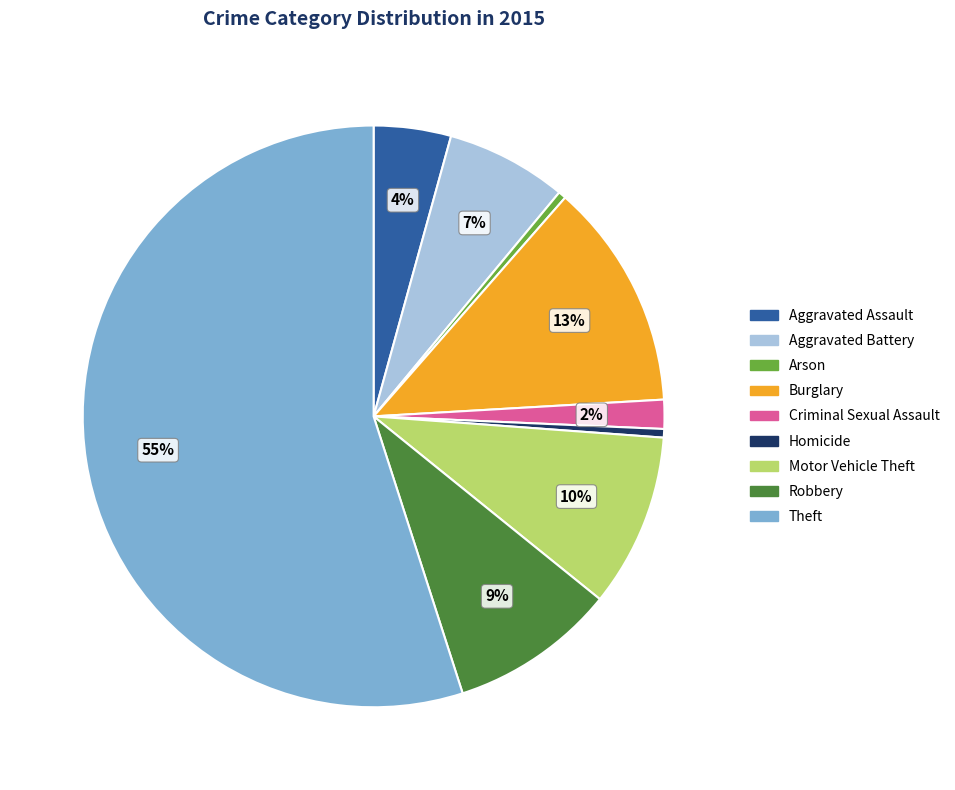

Is the sum of Robbery and Aggravated Assault greater than half?

No